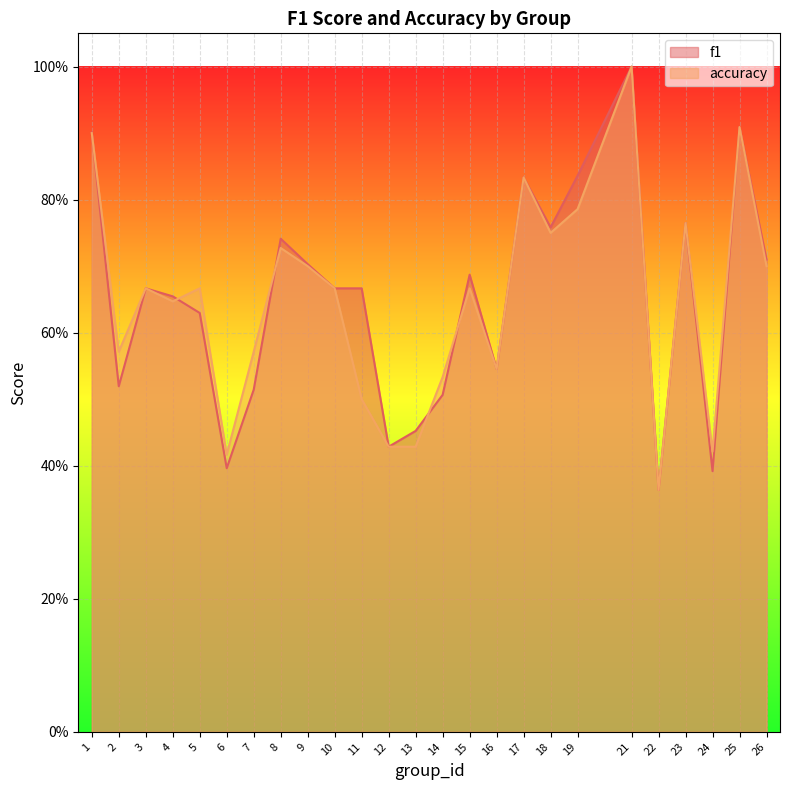

The value of f1 at 7 is 0.8. True or false?

False